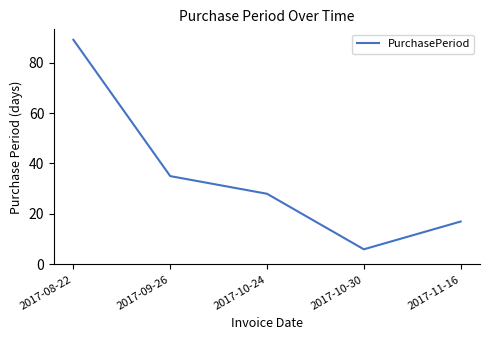

The chart shows a value of 28 at 2017-10-24. True or false?

True